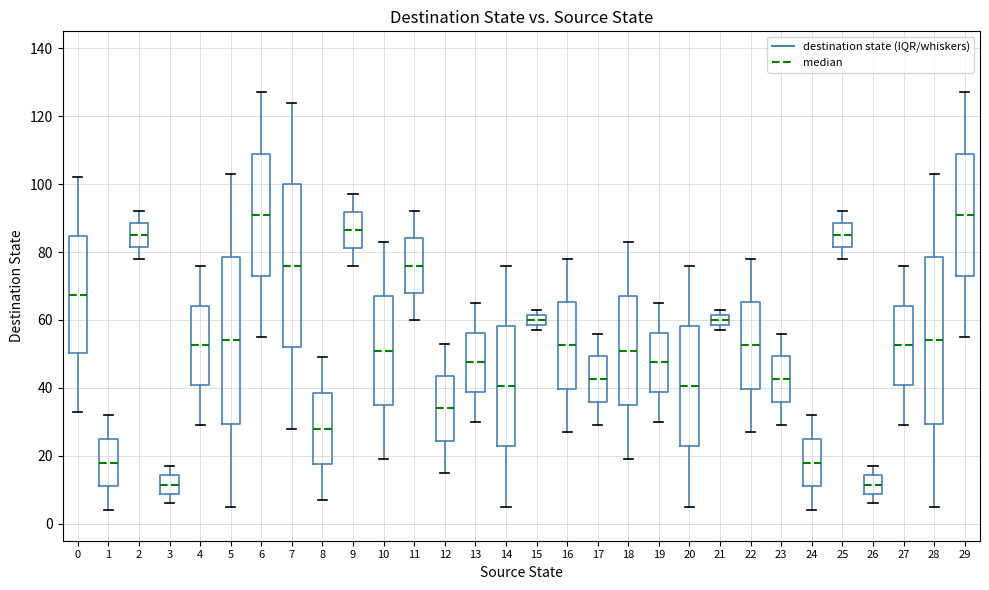

Reading left to right, read every box against the y-axis: the position of its median line, the range the box covers, and the ends of its whiskers. The values are not printed on the chart, so give them approximately, as read against the axis.

0: median 68, box 50 to 84, whiskers 34 to 102
1: median 18, box 12 to 26, whiskers 4 to 32
2: median 86, box 82 to 88, whiskers 78 to 92
3: median 12, box 8 to 14, whiskers 6 to 18
4: median 52, box 40 to 64, whiskers 30 to 76
5: median 54, box 30 to 78, whiskers 6 to 104
6: median 92, box 74 to 110, whiskers 56 to 128
7: median 76, box 52 to 100, whiskers 28 to 124
8: median 28, box 18 to 38, whiskers 8 to 50
9: median 86, box 82 to 92, whiskers 76 to 98
10: median 52, box 36 to 68, whiskers 20 to 84
11: median 76, box 68 to 84, whiskers 60 to 92
12: median 34, box 24 to 44, whiskers 16 to 54
13: median 48, box 38 to 56, whiskers 30 to 66
14: median 40, box 22 to 58, whiskers 6 to 76
15: median 60, box 58 to 62, whiskers 58 (just below the box's lower edge) to 64
16: median 52, box 40 to 66, whiskers 28 to 78
17: median 42, box 36 to 50, whiskers 30 to 56
18: median 52, box 36 to 68, whiskers 20 to 84
19: median 48, box 38 to 56, whiskers 30 to 66
20: median 40, box 22 to 58, whiskers 6 to 76
21: median 60, box 58 to 62, whiskers 58 (just below the box's lower edge) to 64
22: median 52, box 40 to 66, whiskers 28 to 78
23: median 42, box 36 to 50, whiskers 30 to 56
24: median 18, box 12 to 26, whiskers 4 to 32
25: median 86, box 82 to 88, whiskers 78 to 92
26: median 12, box 8 to 14, whiskers 6 to 18
27: median 52, box 40 to 64, whiskers 30 to 76
28: median 54, box 30 to 78, whiskers 6 to 104
29: median 92, box 74 to 110, whiskers 56 to 128